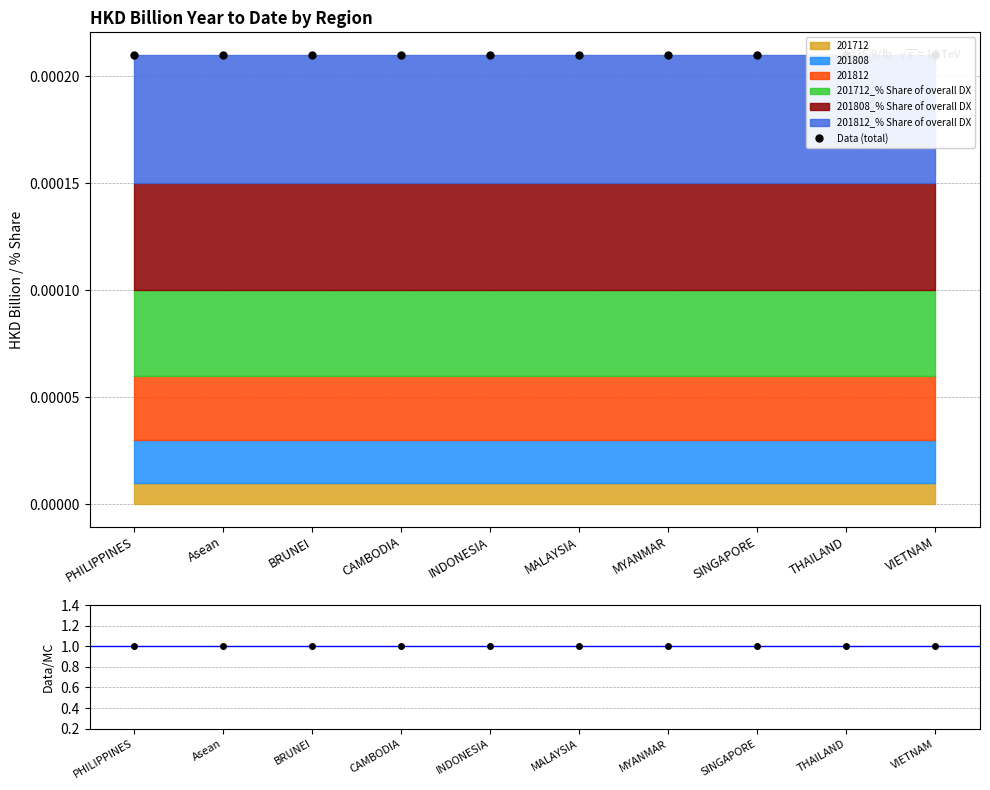

Reading left to right, list all the values displayed in this chart.

Data (total): 0.0	0.0	0.0	0.0	0.0	0.0	0.0	0.0	0.0	0.0
Data/MC: 1.0	1.0	1.0	1.0	1.0	1.0	1.0	1.0	1.0	1.0